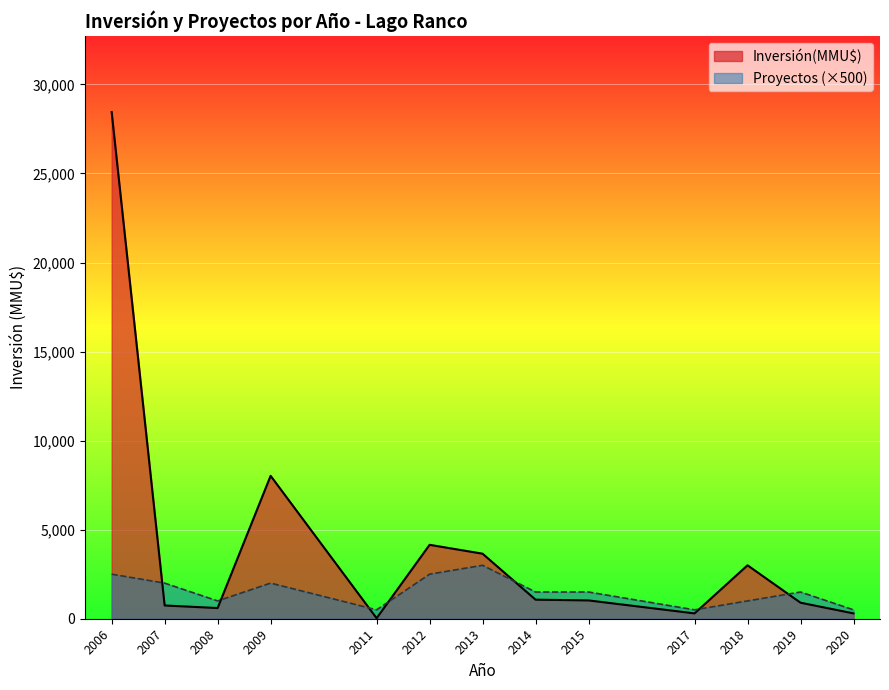

Which series has the largest total across all categories?

Inversión(MMU$)